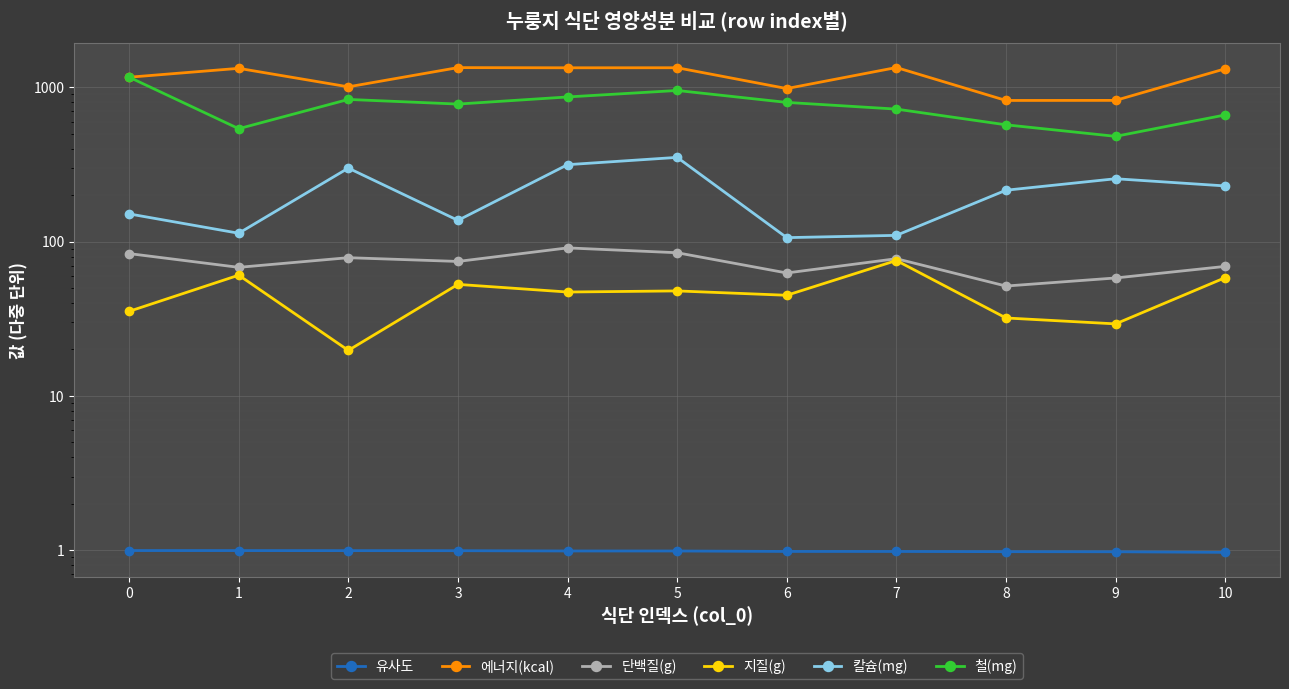

True or false: 유사도 and 단백질(g) intersect in this chart.

False